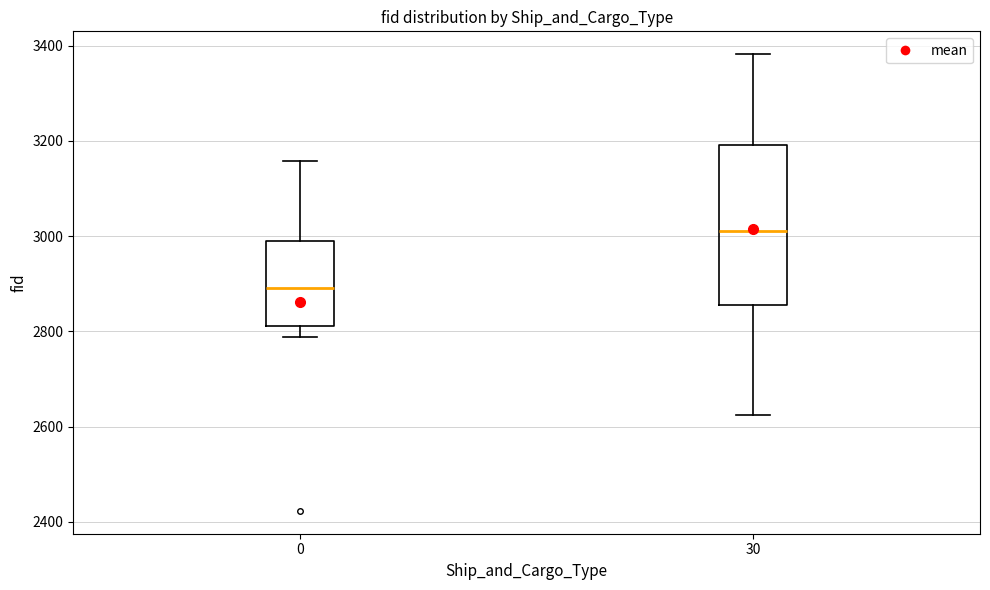

Reading left to right, transcribe this box plot: for each box, give where its median line is, the range the box spans, and where its two whiskers end, as read against the y-axis. The values are not printed on the chart, so give them approximately, as read against the axis.

0: median 2900, box 2820 to 3000, whiskers 2780 to 3160
30: median 3020, box 2860 to 3200, whiskers 2620 to 3380